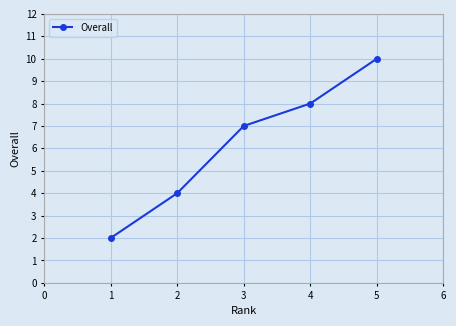

Count the number of data series in this chart.

1